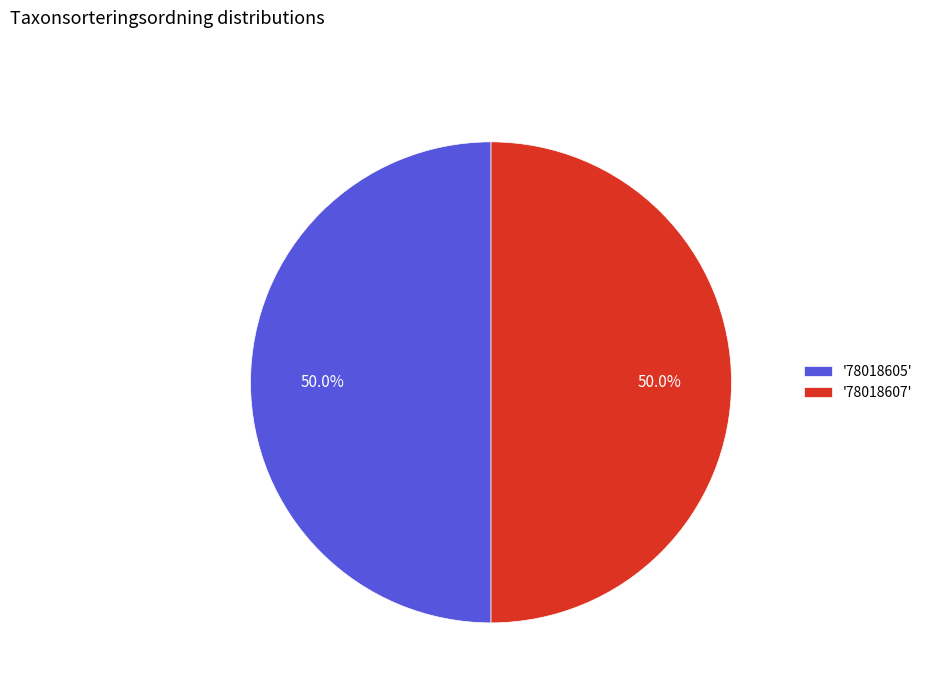

Count the number of slices in the pie.

2